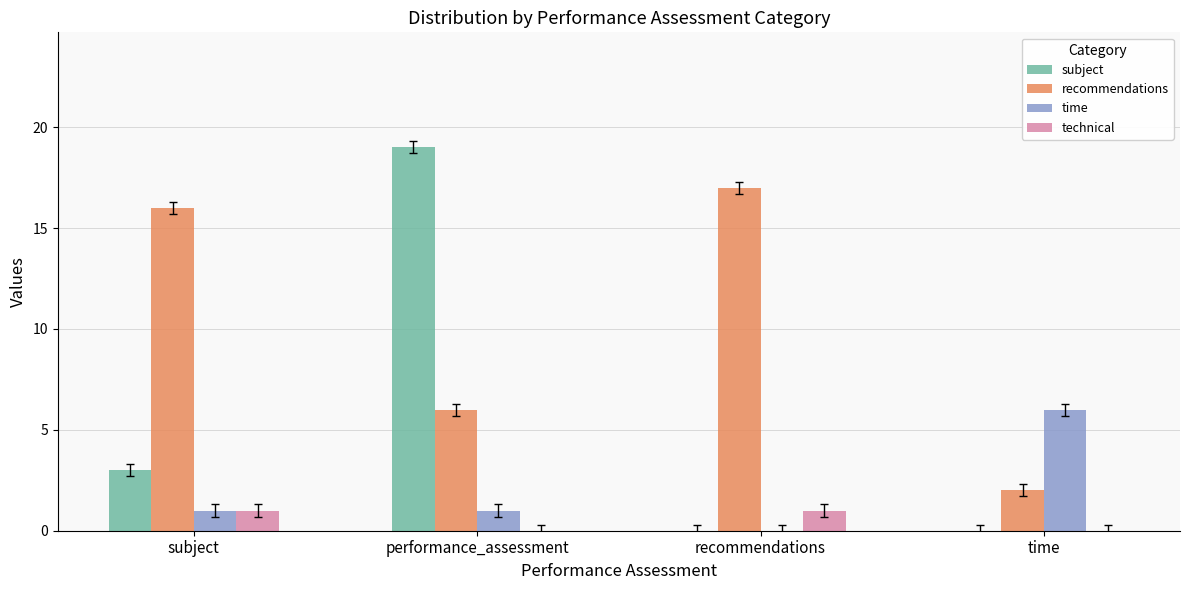

What value does the time series have at performance_assessment?

1